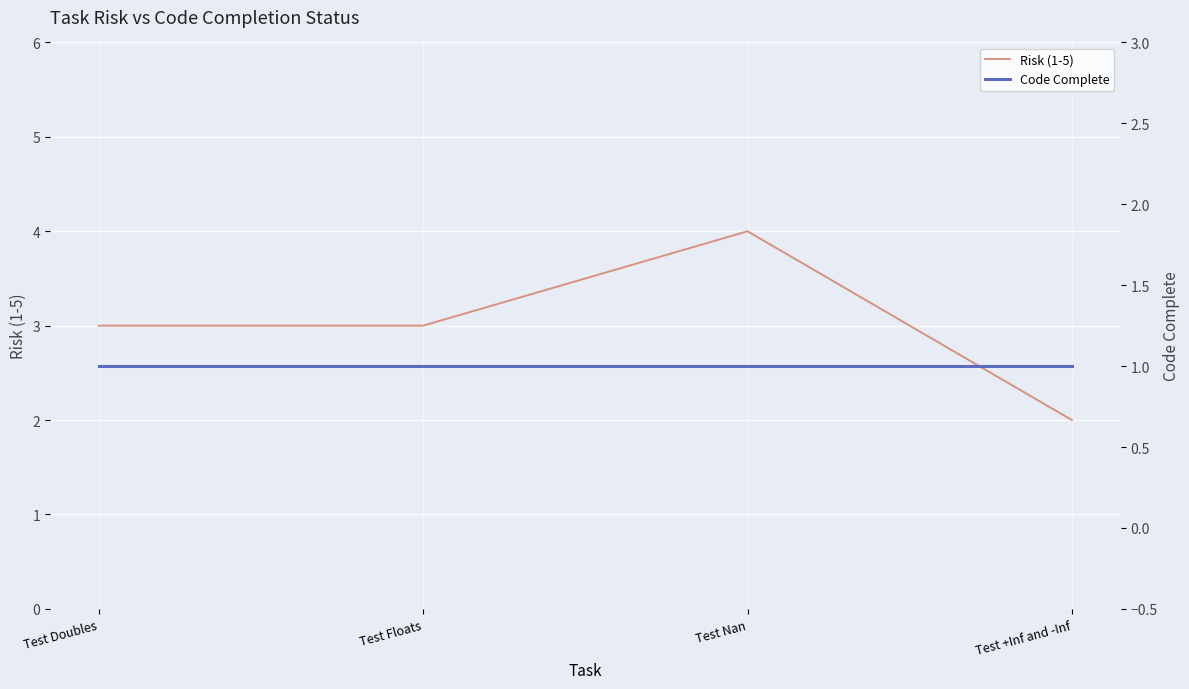

Is the value of Risk (1-5) at Test +Inf and -Inf greater than the value of Code Complete at Test +Inf and -Inf?

Yes